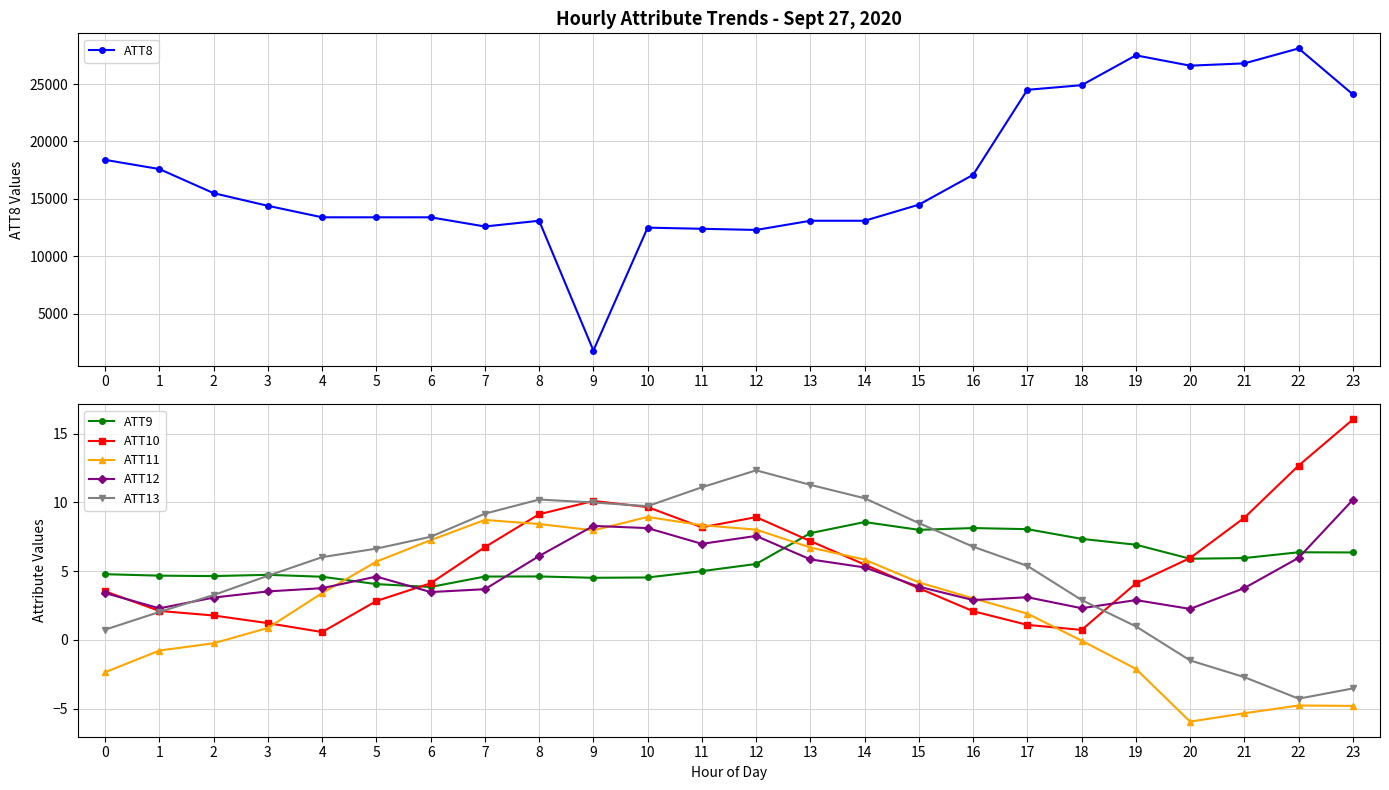

At which category does ATT11 reach its first local valley?

9